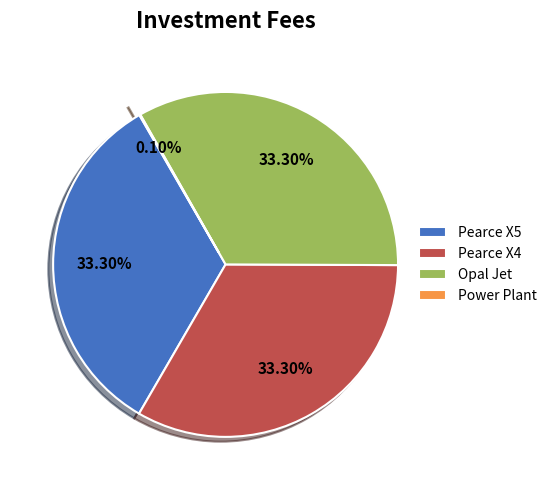

Is there any slice that represents more than half of the pie?

No